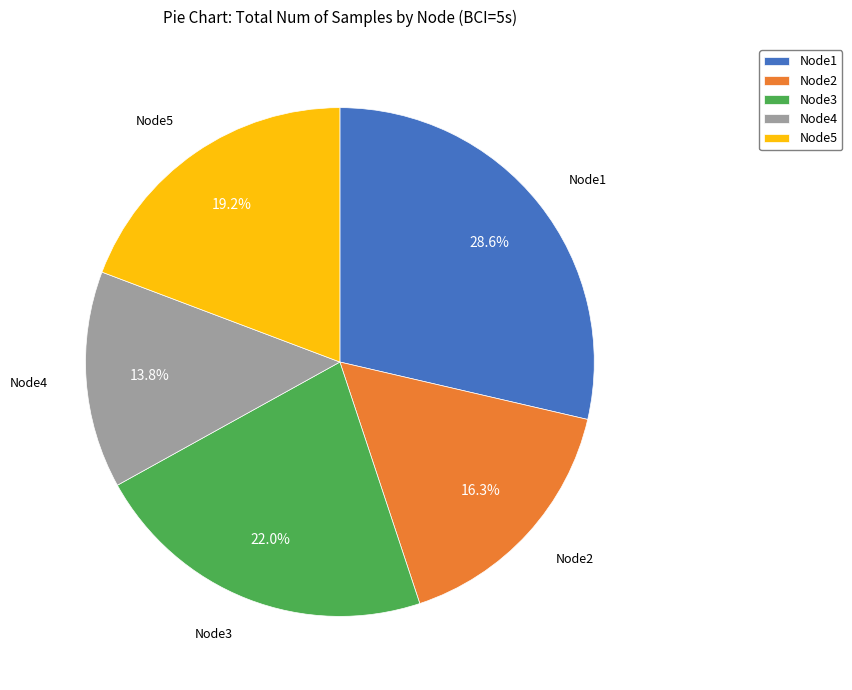

To the nearest percent, what is the difference between the Node2 and Node5 slice percentages?

3%